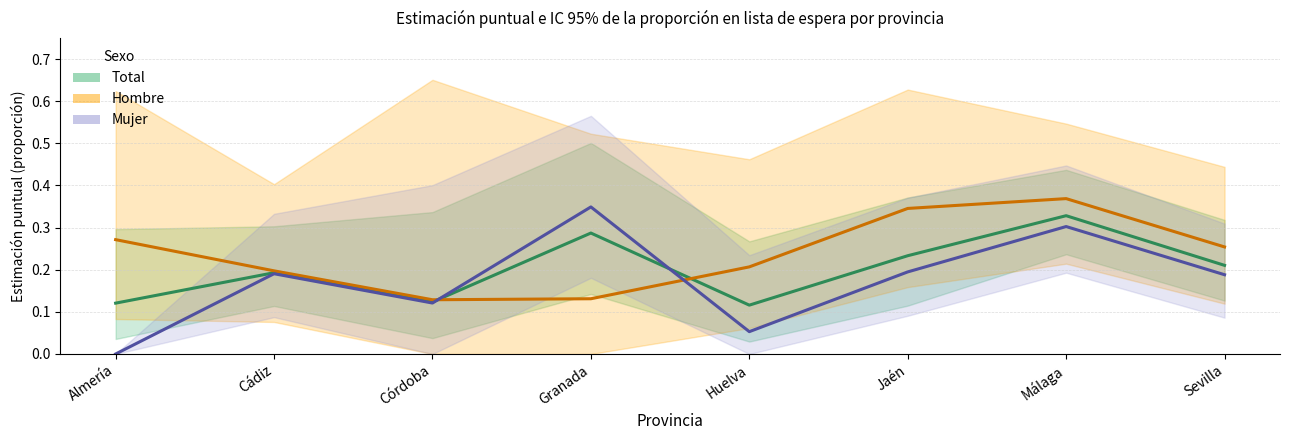

What is the sum of the Hombre values at Almería and Córdoba?

0.4